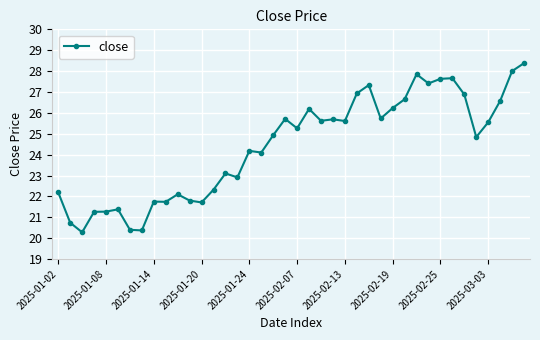

What is the value of the 19th point from the left?

24.9